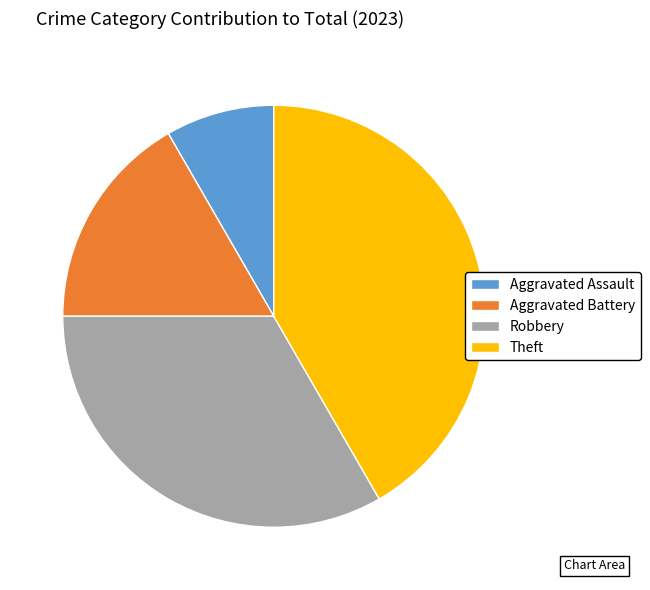

Approximately how many times larger is the value at Robbery compared to Aggravated Assault?

4.0